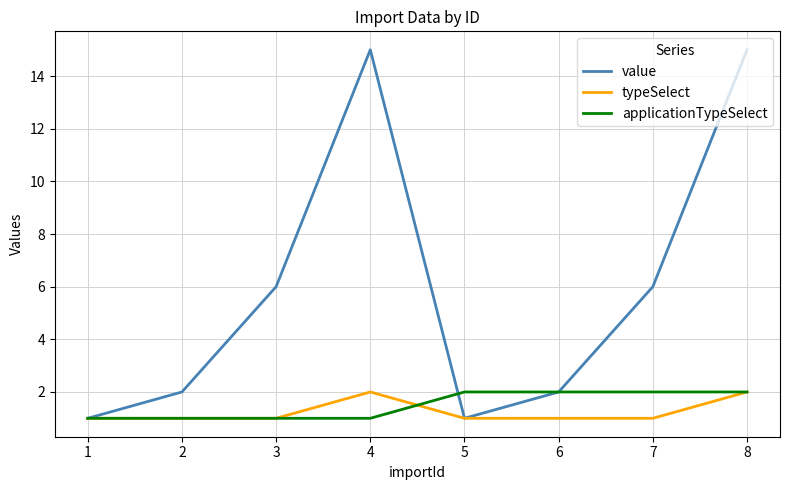

Between 1 and 2, which series saw the biggest shift?

value